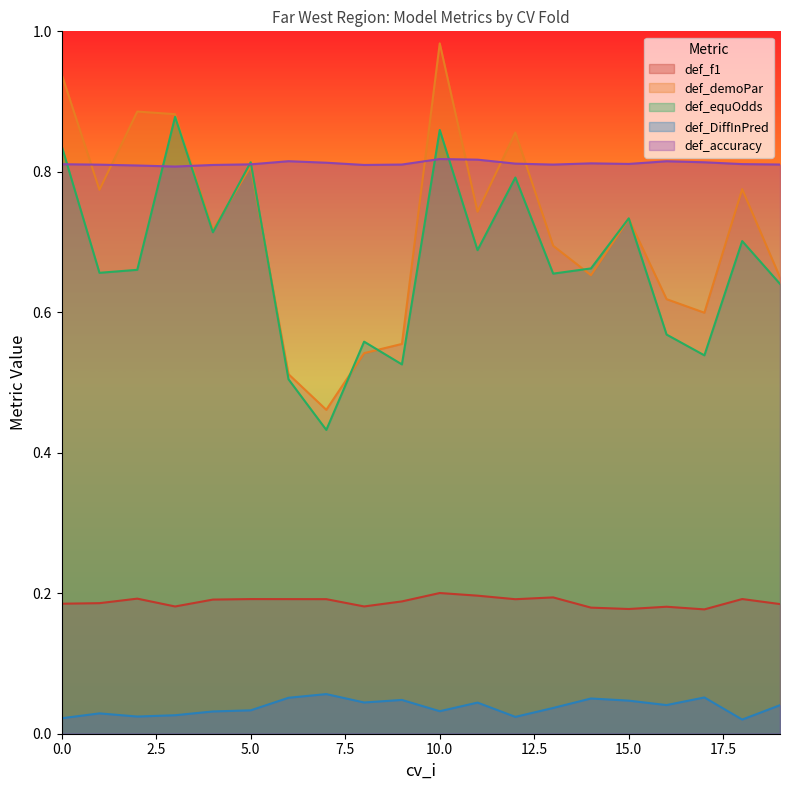

How many def_DiffInPred values are between 0 and 1?

20